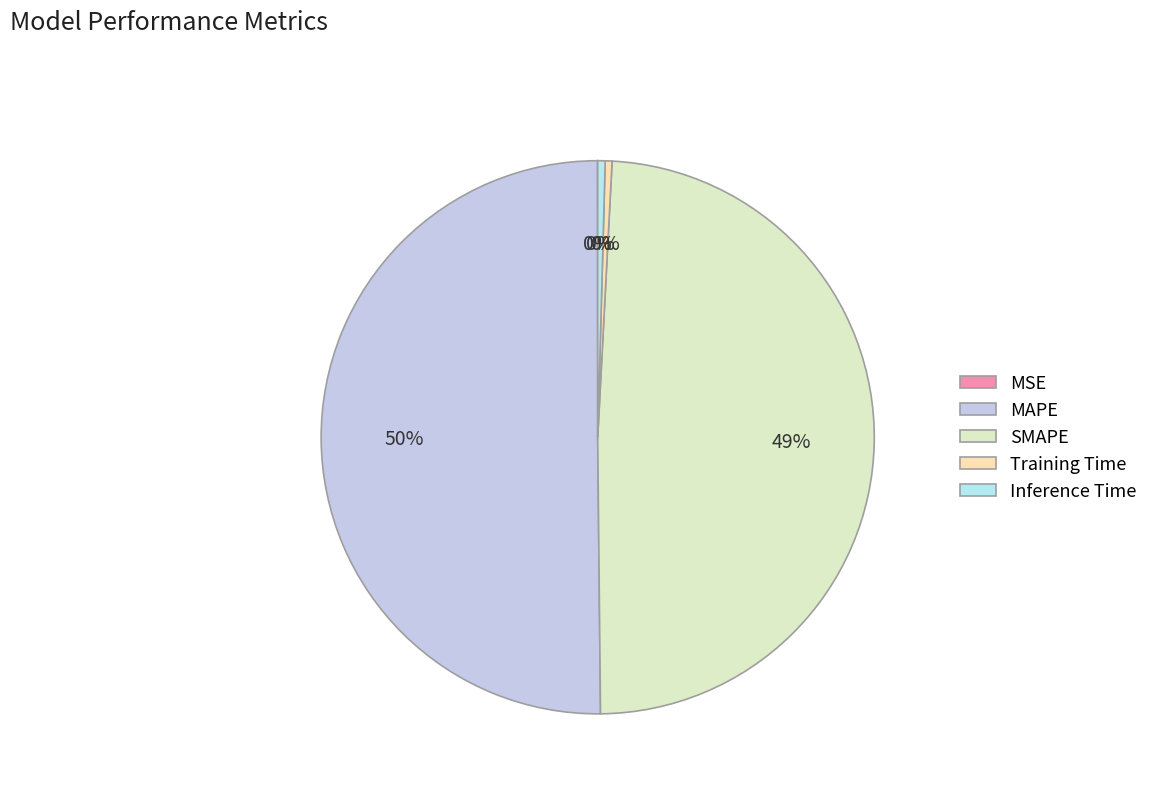

Rank the categories by value from lowest to highest.

MSE, Training Time, Inference Time, SMAPE, MAPE